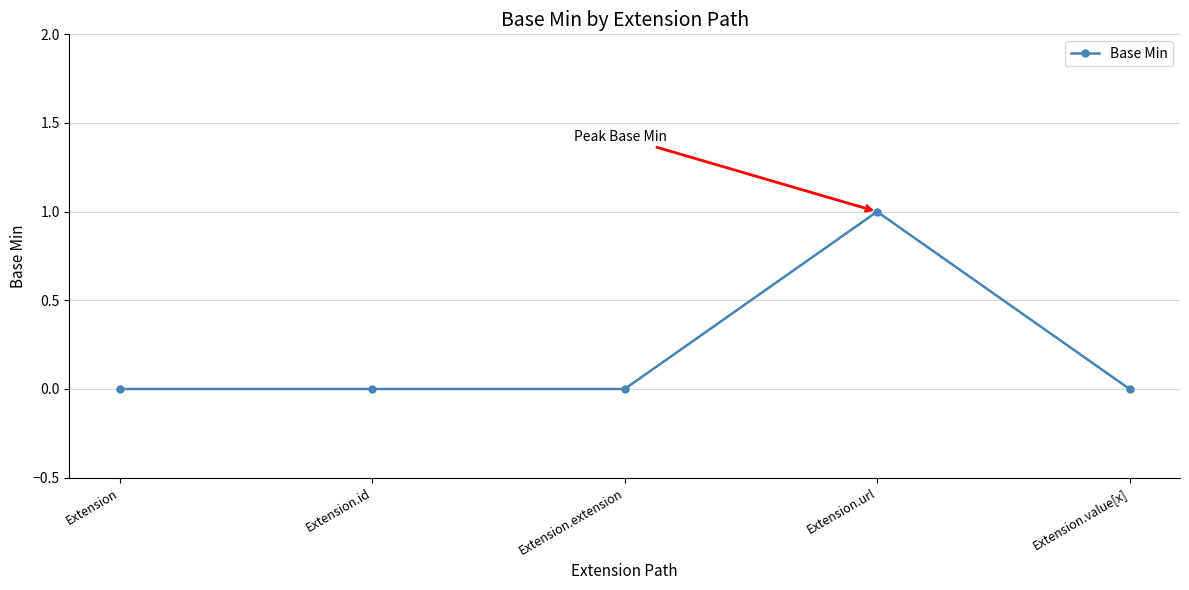

What is the label of the 2nd point from the left?

Extension.id